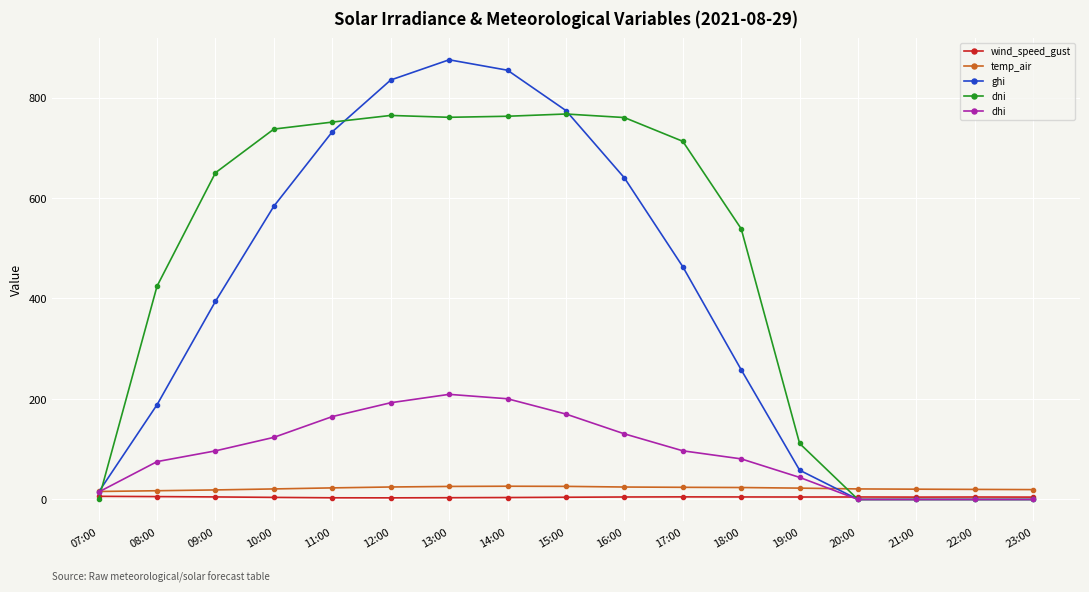

List the series in order of their peak value, lowest first.

wind_speed_gust, temp_air, dhi, dni, ghi